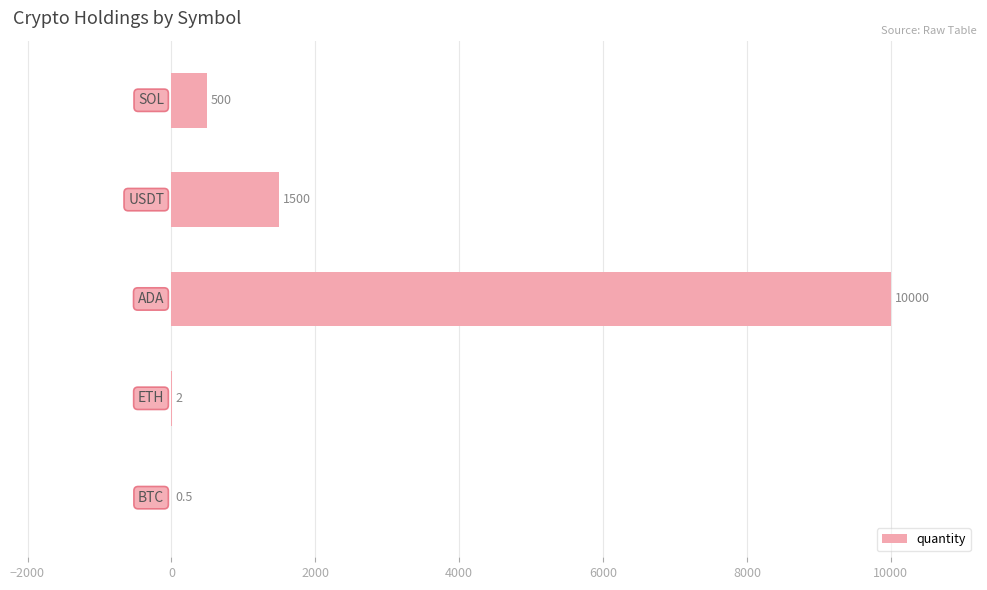

How many series are shown in this chart?

1